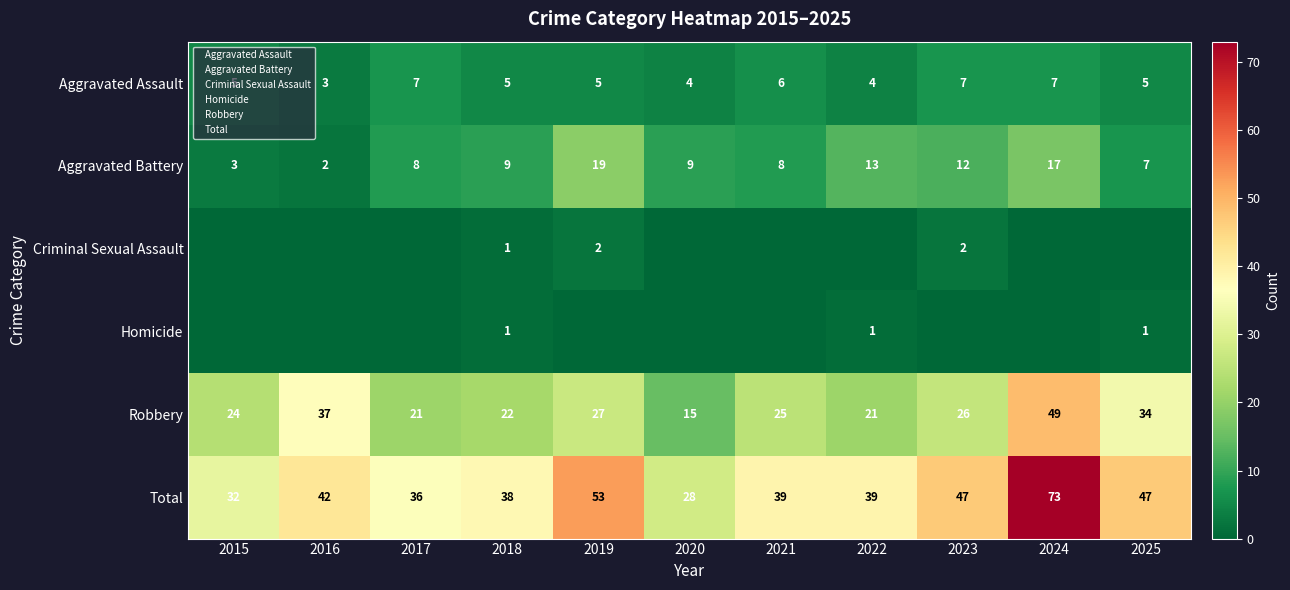

Is it true that Aggravated Battery equals 6 at 2024?

False